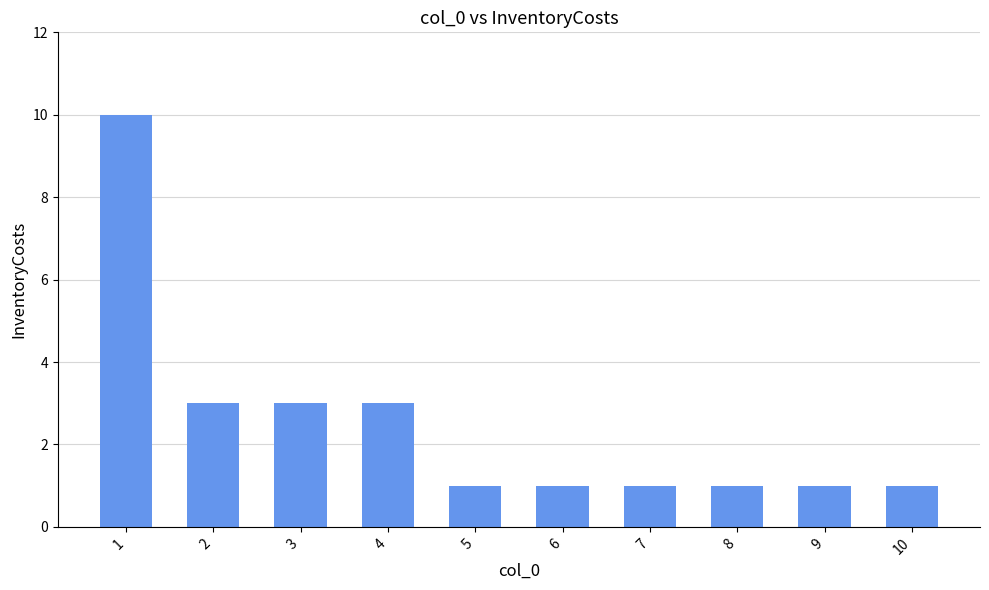

What is the value of the 1st bar from the left?

10